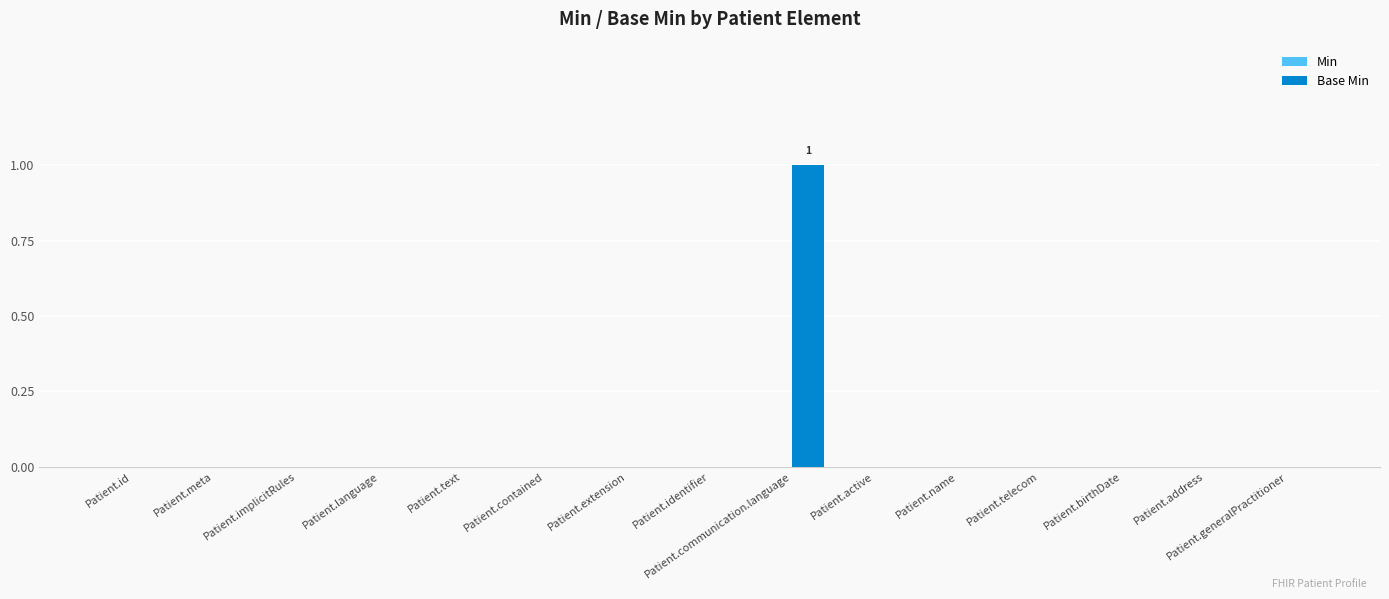

Which category has the highest value across all series?

Patient.communication.language